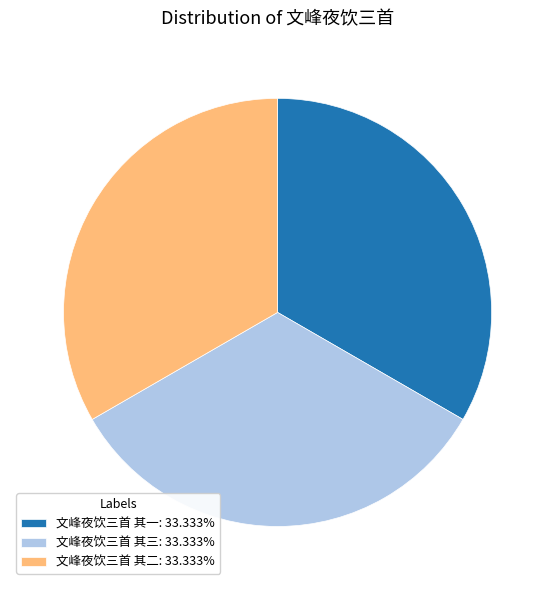

True or false: 文峰夜饮三首 其一 accounts for 33% of the total.

True